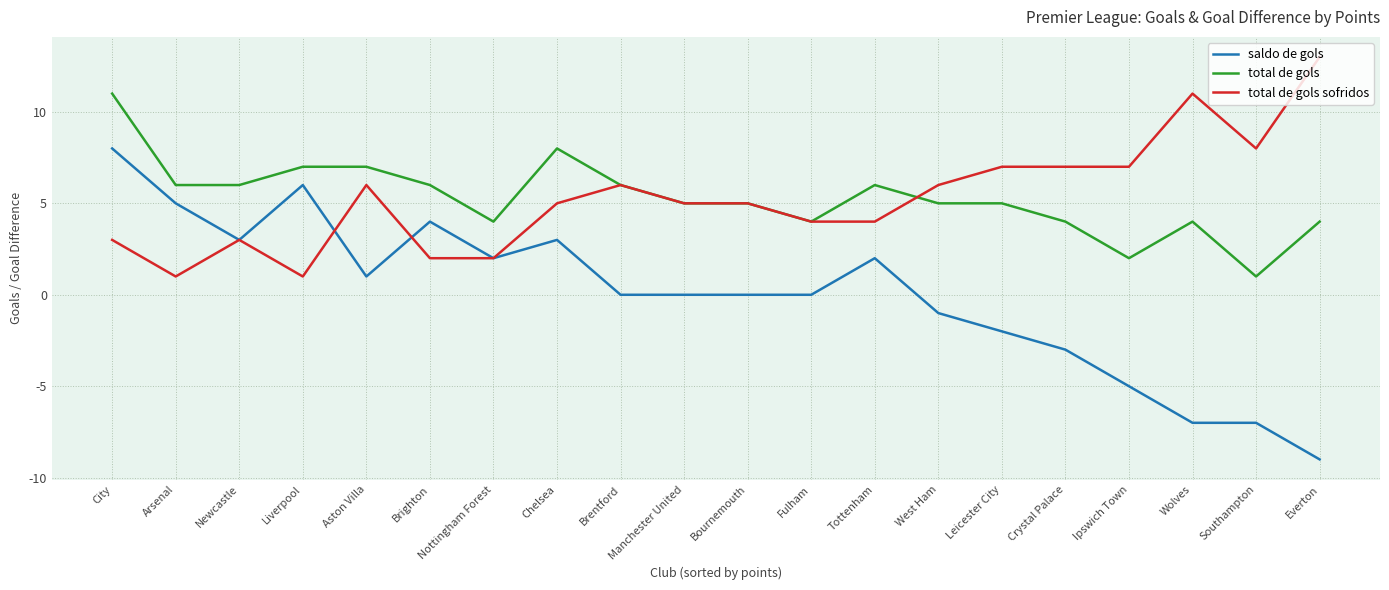

The saldo de gols series shows -9 at Everton. True or false?

True